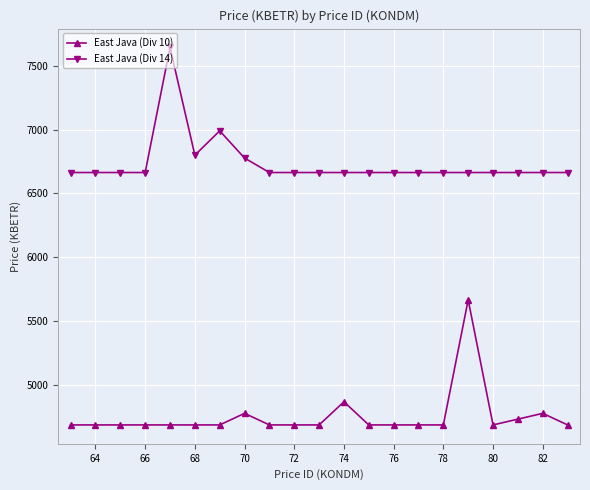

What is the greatest value displayed?

7642.8